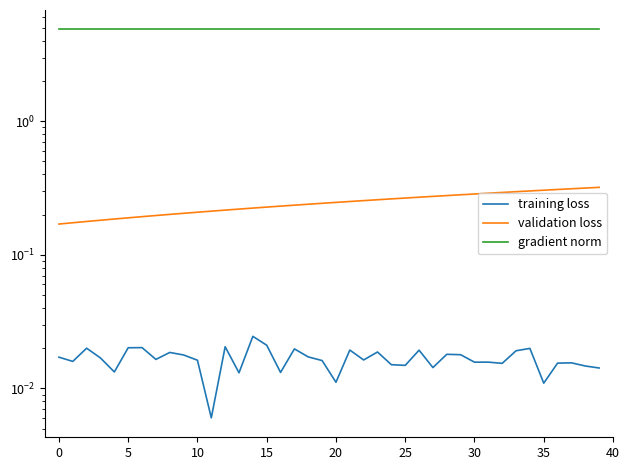

How many lines are shown in the chart?

3